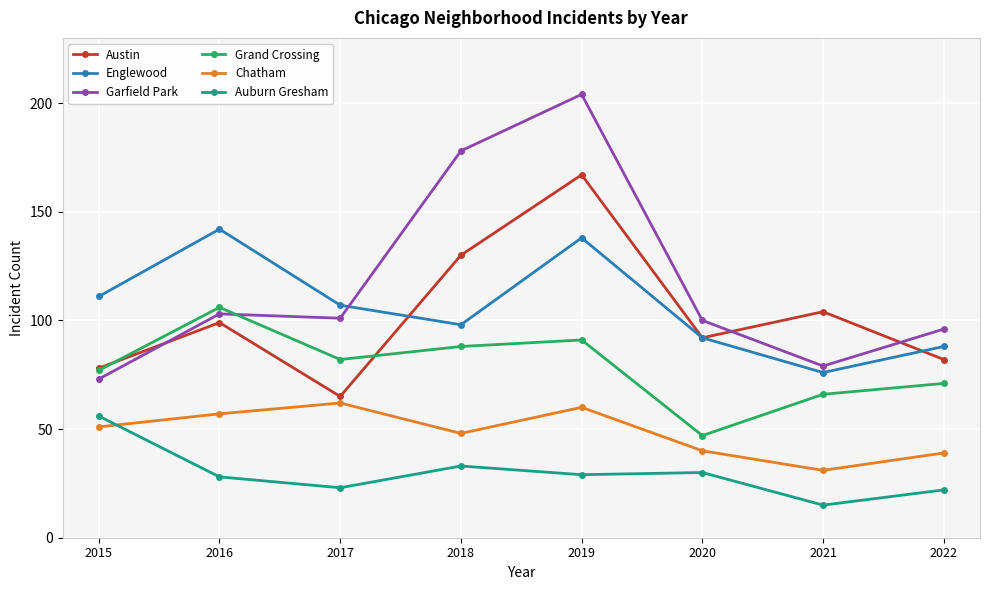

Which series has the largest total across all categories?

Garfield Park